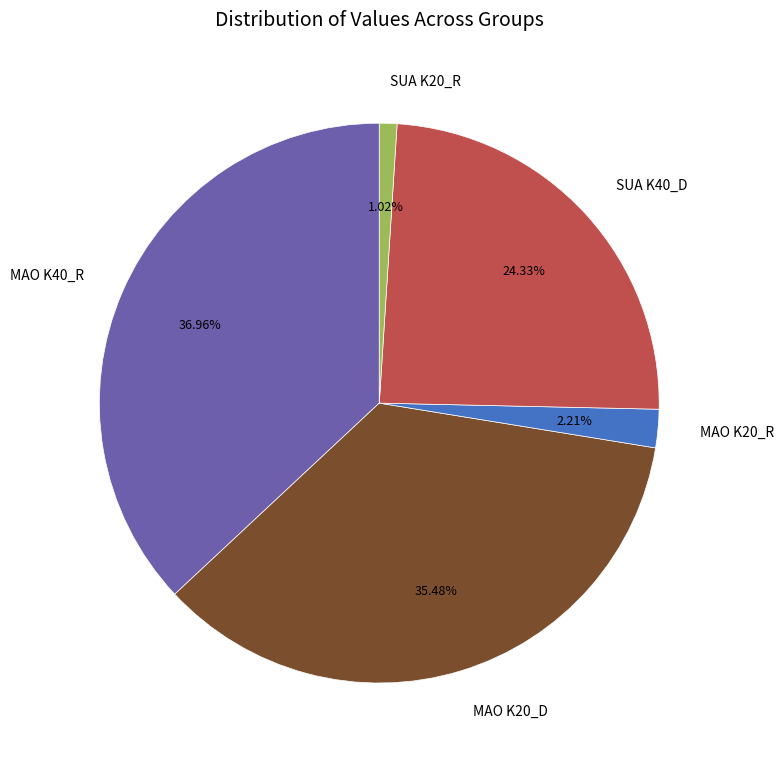

What is the ratio of the value at MAO K20_D to the value at SUA K40_D?

1.5